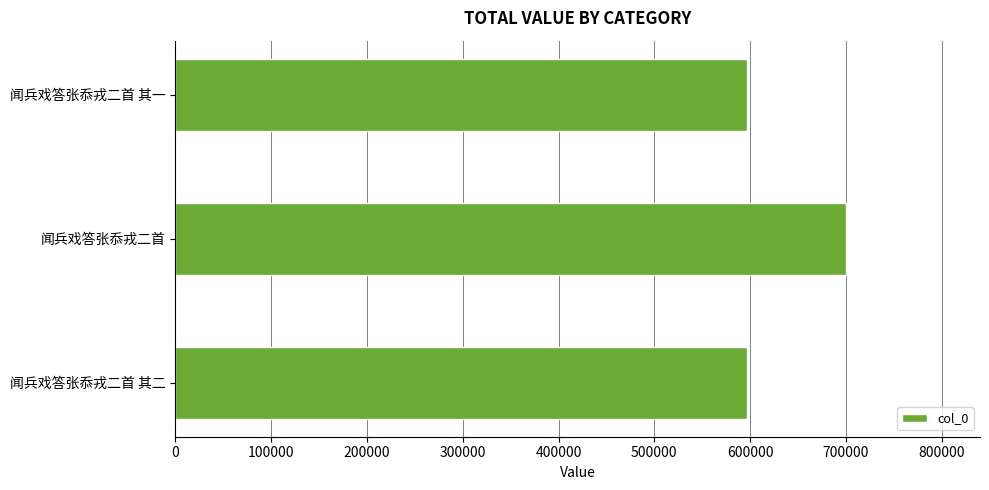

Where is the data nearest to the value 648429?

闻兵戏答张忝戎二首 其二